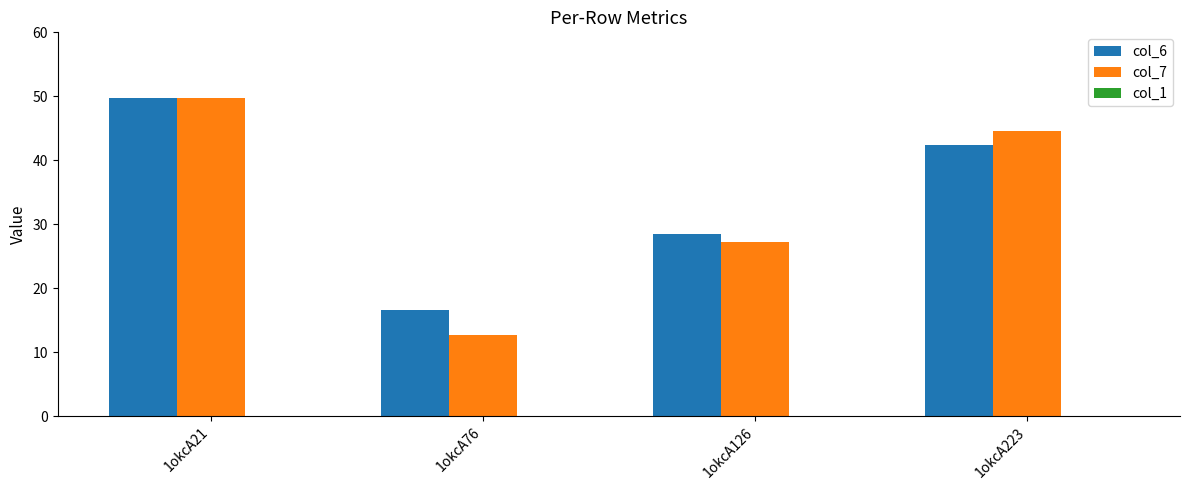

List the labels in order of col_6 value, smallest first.

1okcA76, 1okcA126, 1okcA223, 1okcA21